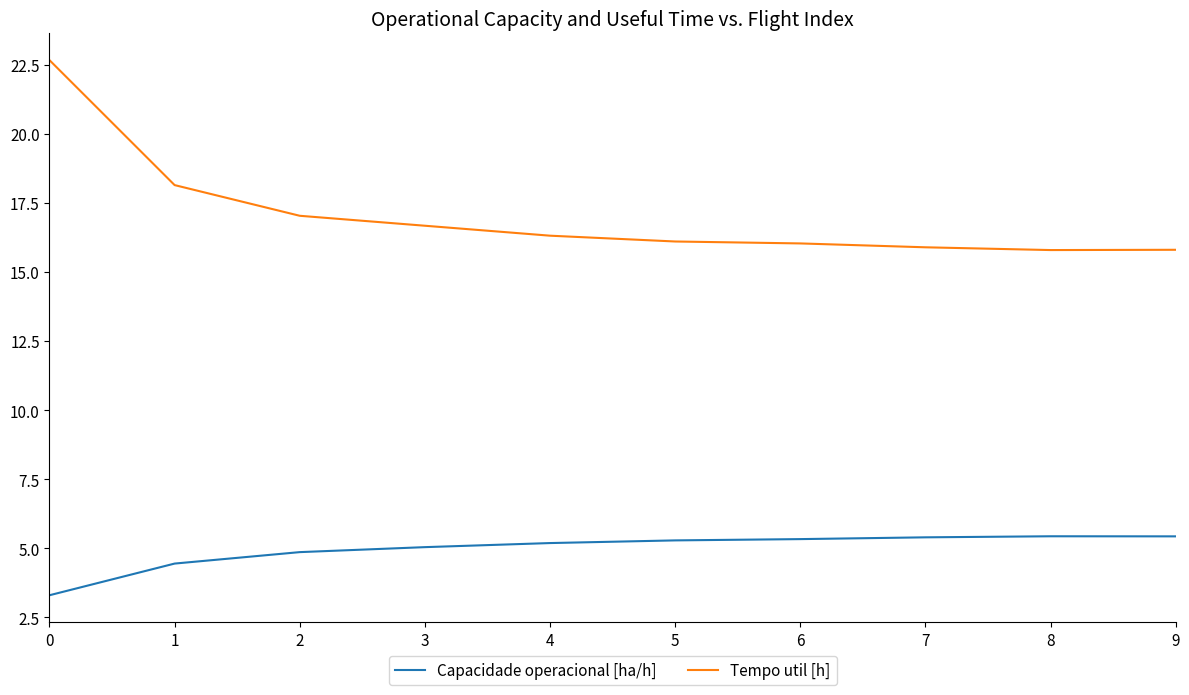

Rank the series by their average value, from highest to lowest.

Tempo util [h], Capacidade operacional [ha/h]